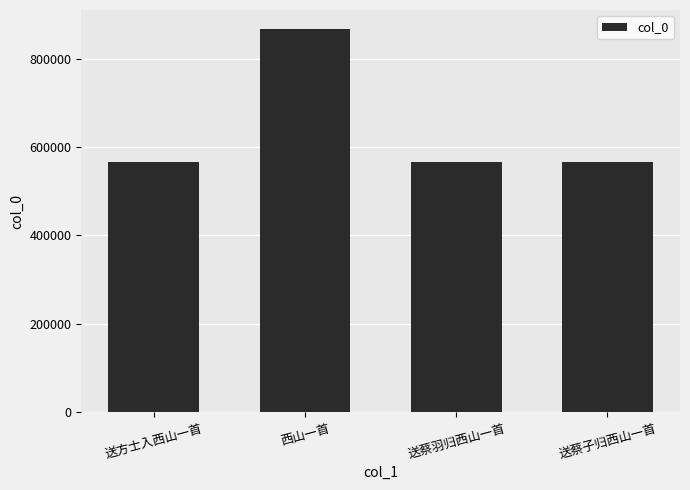

Approximately how many times larger is the value at 西山一首 compared to 送蔡子归西山一首?

1.5